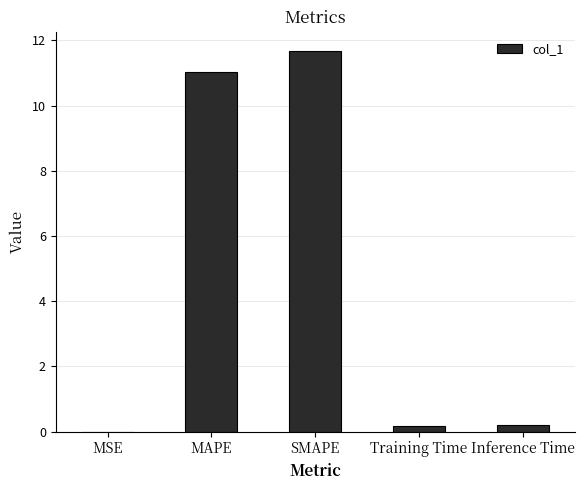

What is the maximum value shown in the chart?

11.7